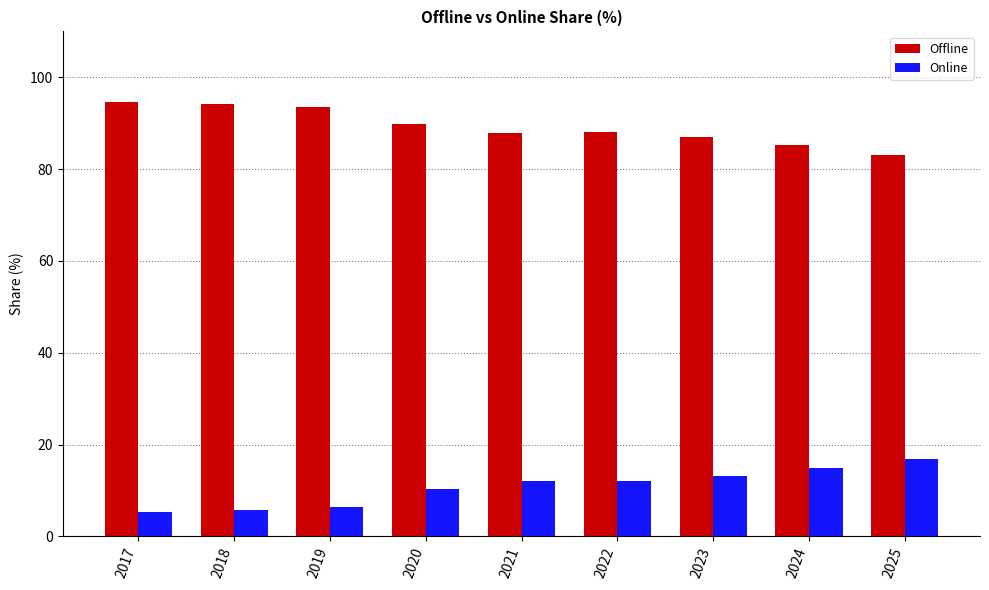

Which series has the largest total across all categories?

Offline